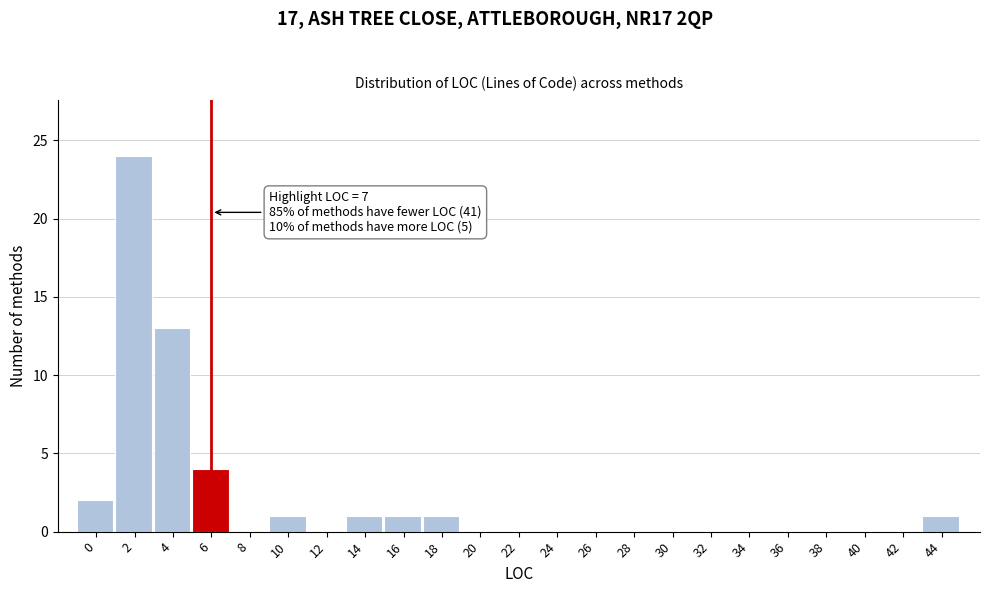

Reading left to right, extract all data points from this chart.

0=2	2=24	4=13	6=4	8=0	10=1	12=0	14=1	16=1	18=1	20=0	22=0	24=0	26=0	28=0	30=0	32=0	34=0	36=0	38=0	40=0	42=0	44=1